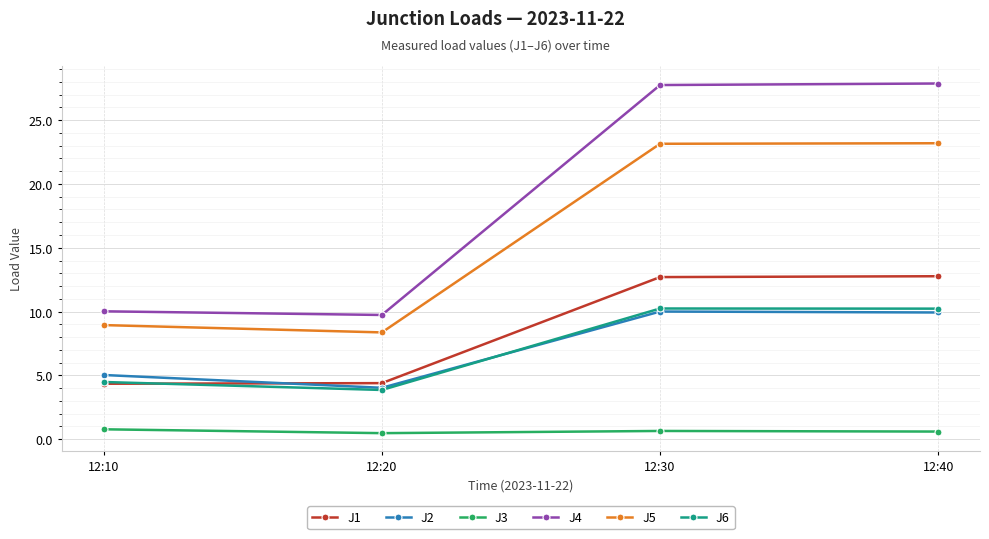

What is the value of the J1 point at the 1st from the left?

4.3